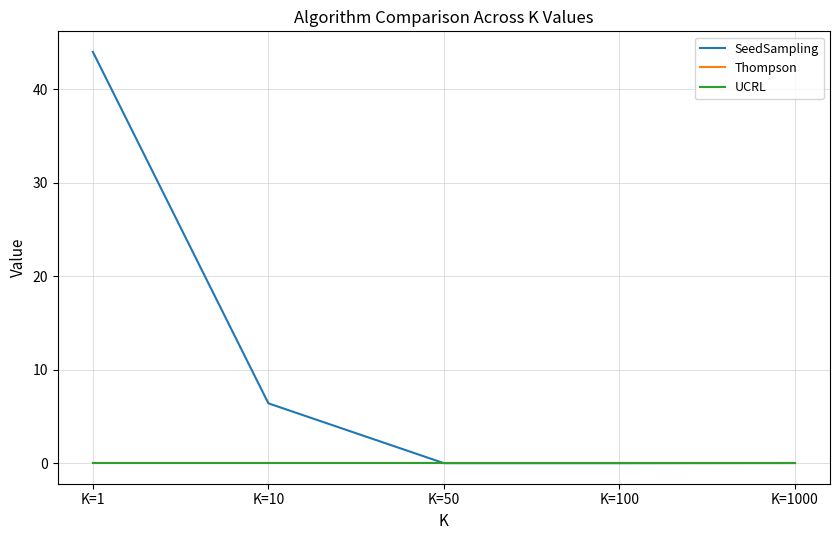

Does the chart display data point markers on the line(s)?

No